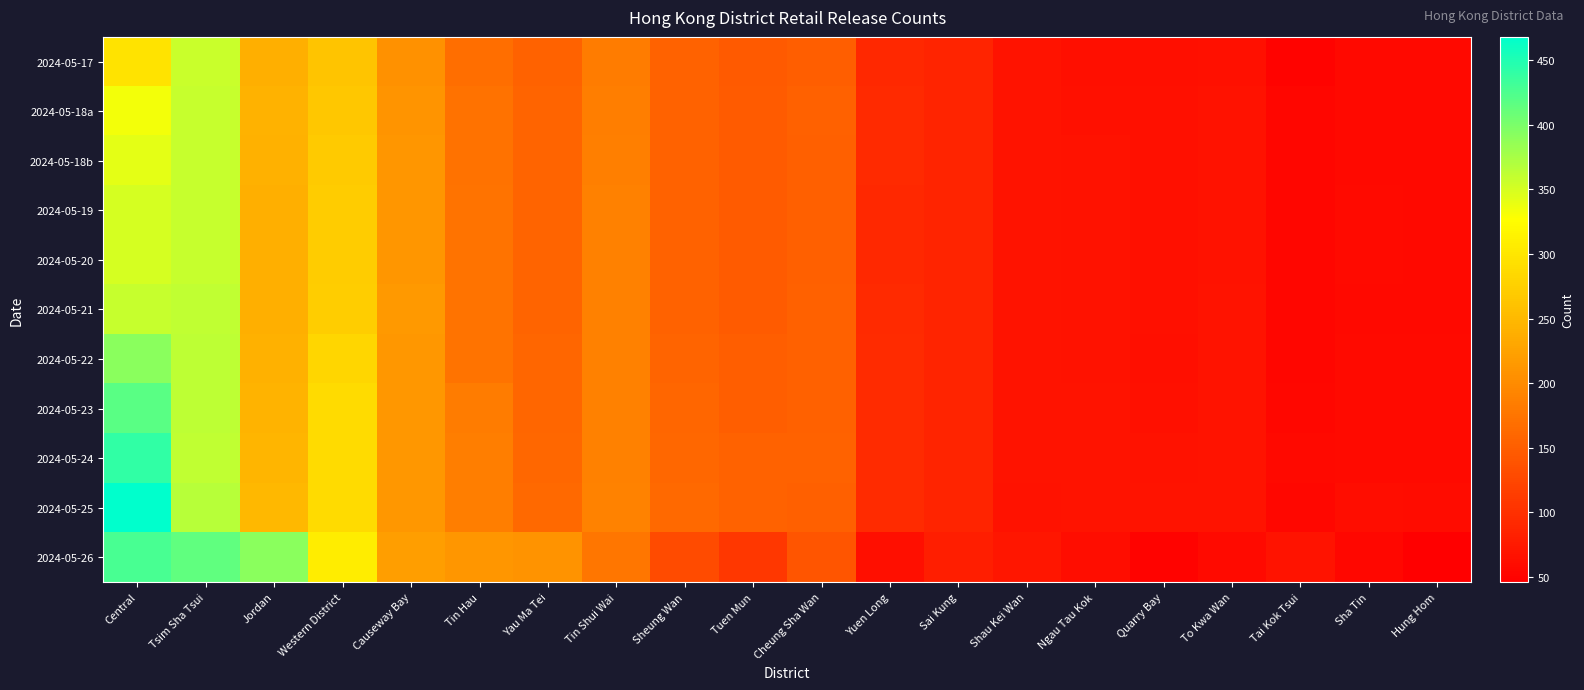

Reading right to left, extract all data points from this chart.

2024-05-17: Hung Hom=56	Sha Tin=57	Tai Kok Tsui=50	To Kwa Wan=65	Quarry Bay=64	Ngau Tau Kok=64	Shau Kei Wan=68	Sai Kung=87	Yuen Long=92	Cheung Sha Wan=151	Tuen Mun=146	Sheung Wan=155	Tin Shui Wai=184	Yau Ma Tei=155	Tin Hau=169	Causeway Bay=206	Western District=262	Jordan=240	Tsim Sha Tsui=356	Central=297
2024-05-18a: Hung Hom=56	Sha Tin=56	Tai Kok Tsui=53	To Kwa Wan=67	Quarry Bay=65	Ngau Tau Kok=65	Shau Kei Wan=69	Sai Kung=87	Yuen Long=93	Cheung Sha Wan=154	Tuen Mun=147	Sheung Wan=155	Tin Shui Wai=186	Yau Ma Tei=157	Tin Hau=172	Causeway Bay=210	Western District=266	Jordan=243	Tsim Sha Tsui=358	Central=333
2024-05-18b: Hung Hom=56	Sha Tin=57	Tai Kok Tsui=53	To Kwa Wan=67	Quarry Bay=65	Ngau Tau Kok=66	Shau Kei Wan=69	Sai Kung=87	Yuen Long=93	Cheung Sha Wan=153	Tuen Mun=148	Sheung Wan=155	Tin Shui Wai=187	Yau Ma Tei=157	Tin Hau=172	Causeway Bay=211	Western District=269	Jordan=242	Tsim Sha Tsui=358	Central=342
2024-05-19: Hung Hom=57	Sha Tin=58	Tai Kok Tsui=53	To Kwa Wan=67	Quarry Bay=65	Ngau Tau Kok=67	Shau Kei Wan=69	Sai Kung=87	Yuen Long=92	Cheung Sha Wan=153	Tuen Mun=148	Sheung Wan=155	Tin Shui Wai=188	Yau Ma Tei=157	Tin Hau=173	Causeway Bay=211	Western District=271	Jordan=240	Tsim Sha Tsui=358	Central=350
2024-05-20: Hung Hom=57	Sha Tin=58	Tai Kok Tsui=53	To Kwa Wan=67	Quarry Bay=65	Ngau Tau Kok=67	Shau Kei Wan=69	Sai Kung=87	Yuen Long=92	Cheung Sha Wan=153	Tuen Mun=148	Sheung Wan=155	Tin Shui Wai=188	Yau Ma Tei=157	Tin Hau=173	Causeway Bay=211	Western District=271	Jordan=240	Tsim Sha Tsui=358	Central=350
2024-05-21: Hung Hom=57	Sha Tin=57	Tai Kok Tsui=53	To Kwa Wan=68	Quarry Bay=65	Ngau Tau Kok=67	Shau Kei Wan=68	Sai Kung=87	Yuen Long=93	Cheung Sha Wan=154	Tuen Mun=148	Sheung Wan=156	Tin Shui Wai=188	Yau Ma Tei=158	Tin Hau=174	Causeway Bay=215	Western District=273	Jordan=239	Tsim Sha Tsui=361	Central=359
2024-05-22: Hung Hom=59	Sha Tin=58	Tai Kok Tsui=54	To Kwa Wan=68	Quarry Bay=64	Ngau Tau Kok=67	Shau Kei Wan=69	Sai Kung=87	Yuen Long=94	Cheung Sha Wan=154	Tuen Mun=151	Sheung Wan=158	Tin Shui Wai=188	Yau Ma Tei=159	Tin Hau=174	Causeway Bay=214	Western District=282	Jordan=242	Tsim Sha Tsui=363	Central=392
2024-05-23: Hung Hom=59	Sha Tin=59	Tai Kok Tsui=55	To Kwa Wan=68	Quarry Bay=65	Ngau Tau Kok=68	Shau Kei Wan=68	Sai Kung=87	Yuen Long=94	Cheung Sha Wan=154	Tuen Mun=151	Sheung Wan=159	Tin Shui Wai=188	Yau Ma Tei=159	Tin Hau=184	Causeway Bay=213	Western District=287	Jordan=245	Tsim Sha Tsui=363	Central=418
2024-05-24: Hung Hom=59	Sha Tin=59	Tai Kok Tsui=56	To Kwa Wan=69	Quarry Bay=67	Ngau Tau Kok=69	Shau Kei Wan=68	Sai Kung=87	Yuen Long=94	Cheung Sha Wan=155	Tuen Mun=156	Sheung Wan=160	Tin Shui Wai=189	Yau Ma Tei=160	Tin Hau=185	Causeway Bay=213	Western District=287	Jordan=246	Tsim Sha Tsui=362	Central=440
2024-05-25: Hung Hom=60	Sha Tin=62	Tai Kok Tsui=55	To Kwa Wan=69	Quarry Bay=69	Ngau Tau Kok=69	Shau Kei Wan=67	Sai Kung=87	Yuen Long=94	Cheung Sha Wan=152	Tuen Mun=155	Sheung Wan=163	Tin Shui Wai=191	Yau Ma Tei=162	Tin Hau=186	Causeway Bay=213	Western District=288	Jordan=249	Tsim Sha Tsui=367	Central=468
2024-05-26: Hung Hom=46	Sha Tin=55	Tai Kok Tsui=69	To Kwa Wan=59	Quarry Bay=50	Ngau Tau Kok=61	Shau Kei Wan=72	Sai Kung=80	Yuen Long=63	Cheung Sha Wan=140	Tuen Mun=108	Sheung Wan=129	Tin Shui Wai=177	Yau Ma Tei=208	Tin Hau=212	Causeway Bay=221	Western District=307	Jordan=391	Tsim Sha Tsui=414	Central=428